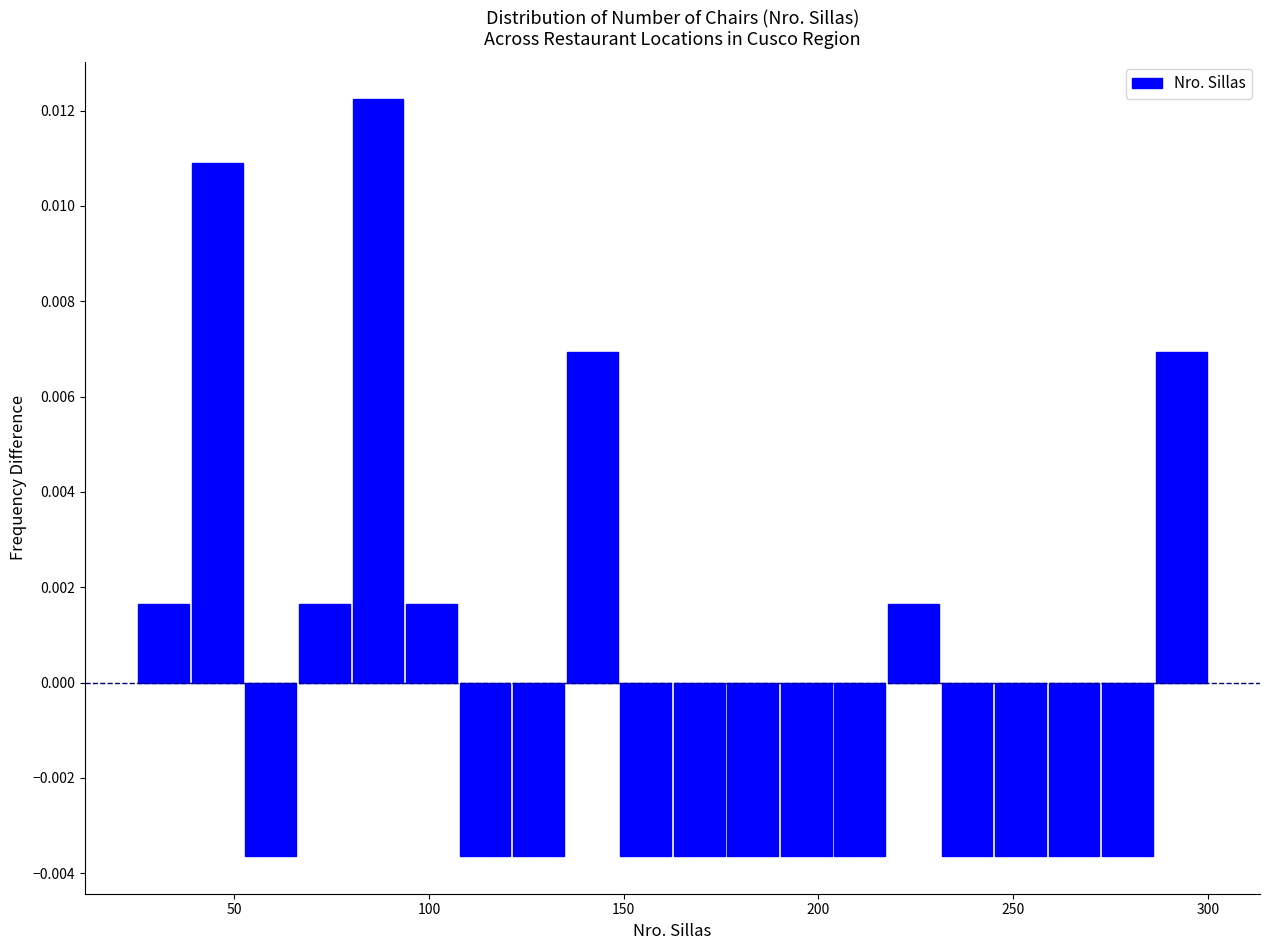

Around what value on the x-axis is the tallest bar? Give the approximate position of its centre, as read against the axis.

85